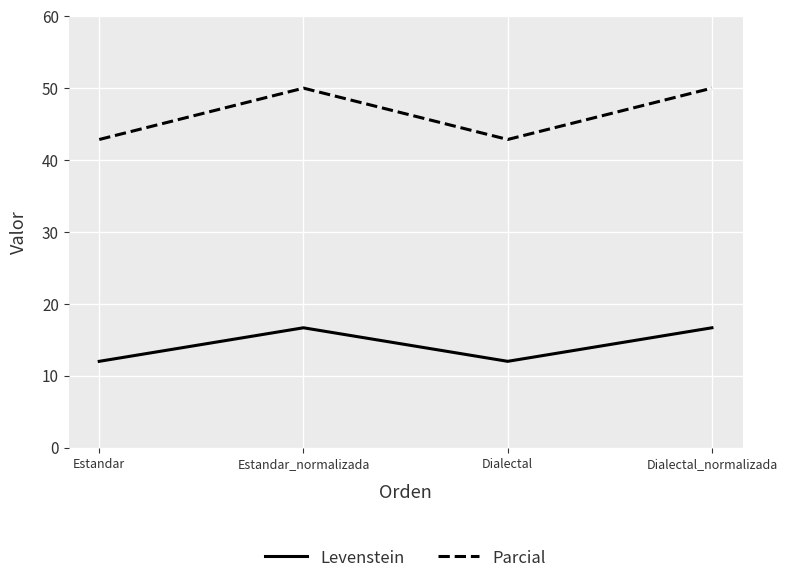

Count the number of data series in this chart.

2